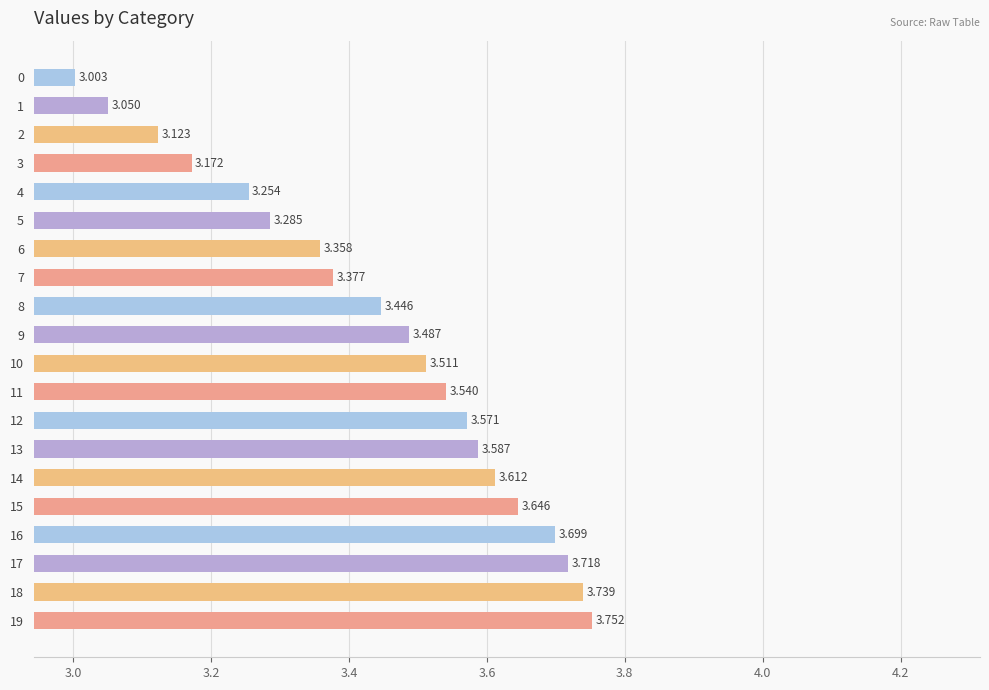

The value at 13 is 3.6. True or false?

True